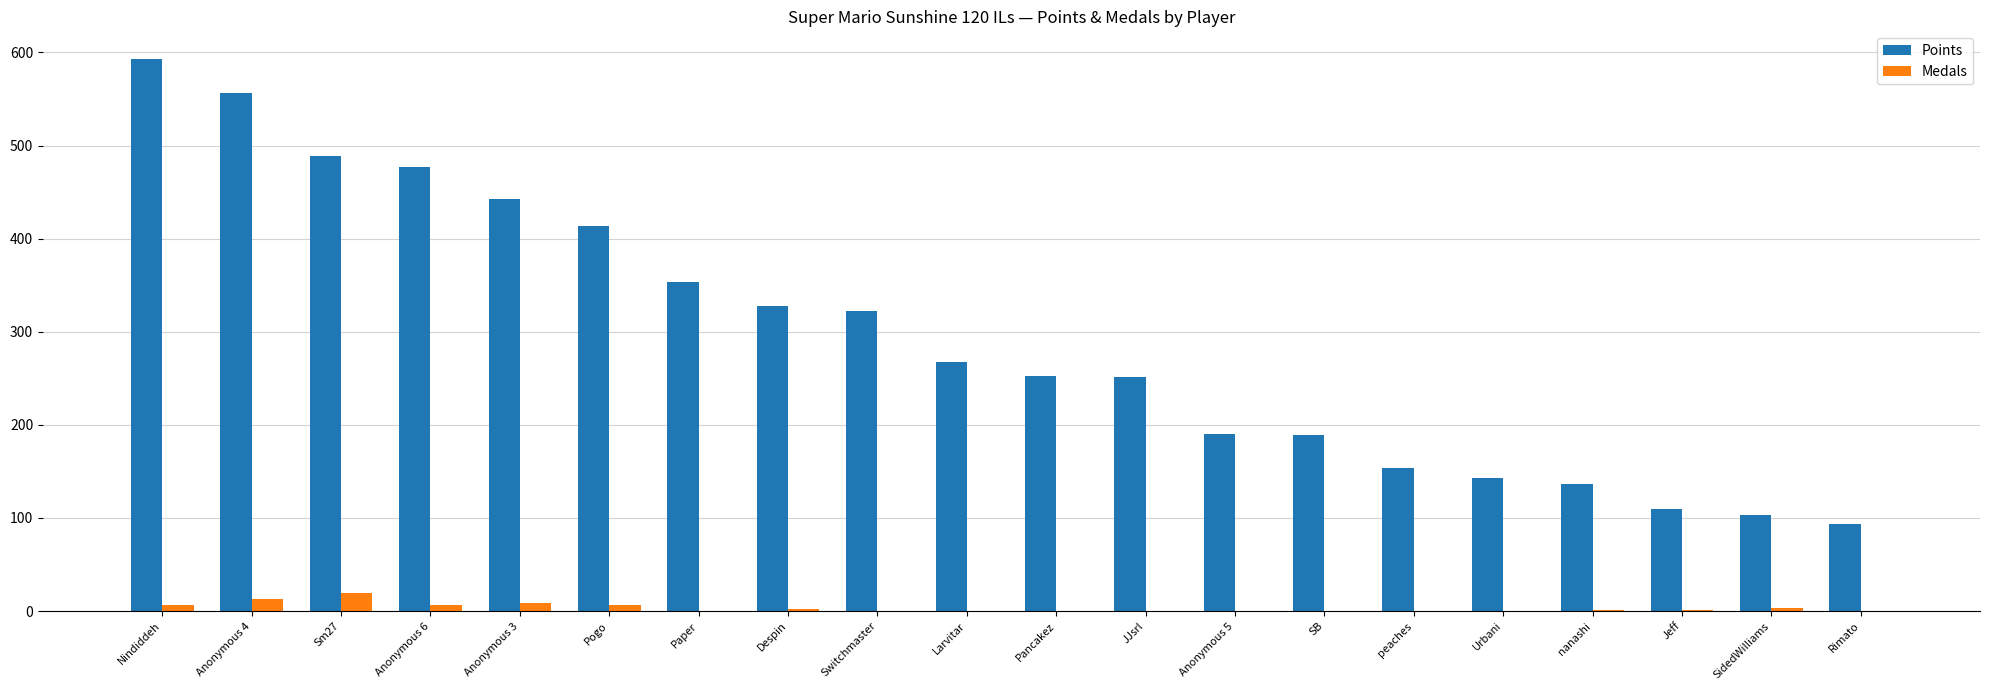

What is the sum of the Points values at Rimato and SB?

283